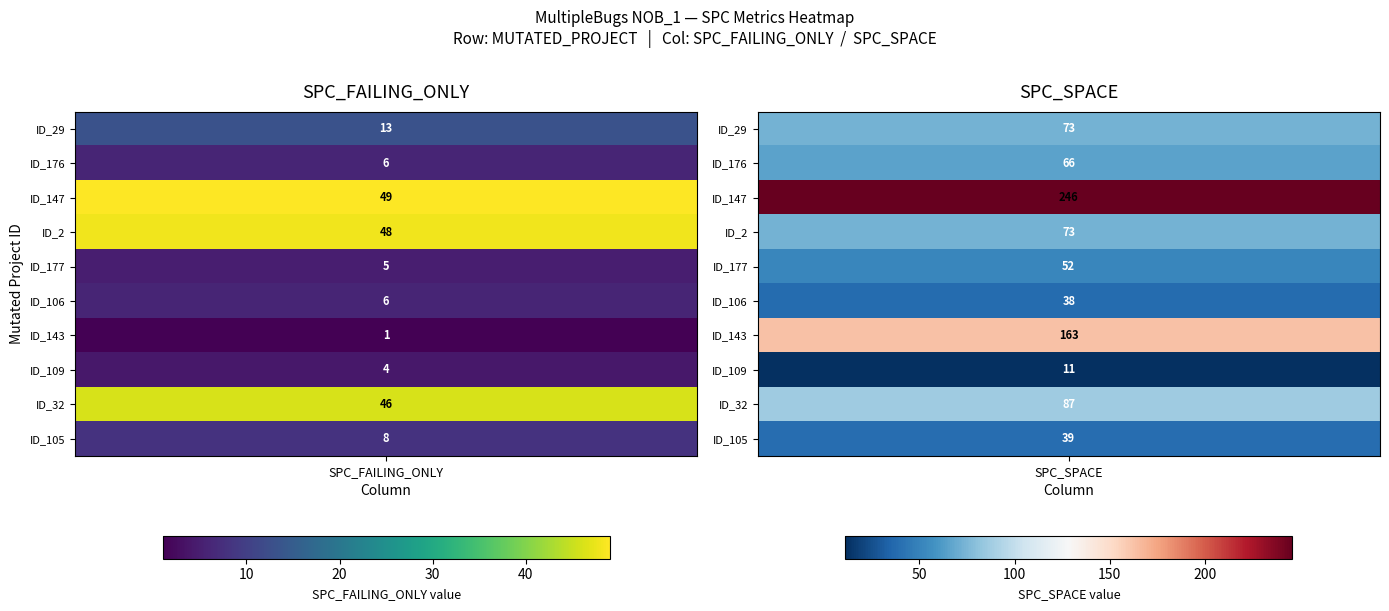

Which series changed the most between SPC_FAILING_ONLY and SPC_SPACE?

ID_147